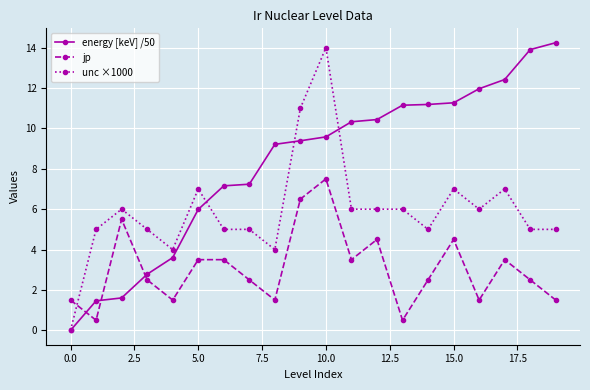

True or false: unc ×1000 has more than 0 points higher than both neighbors.

True